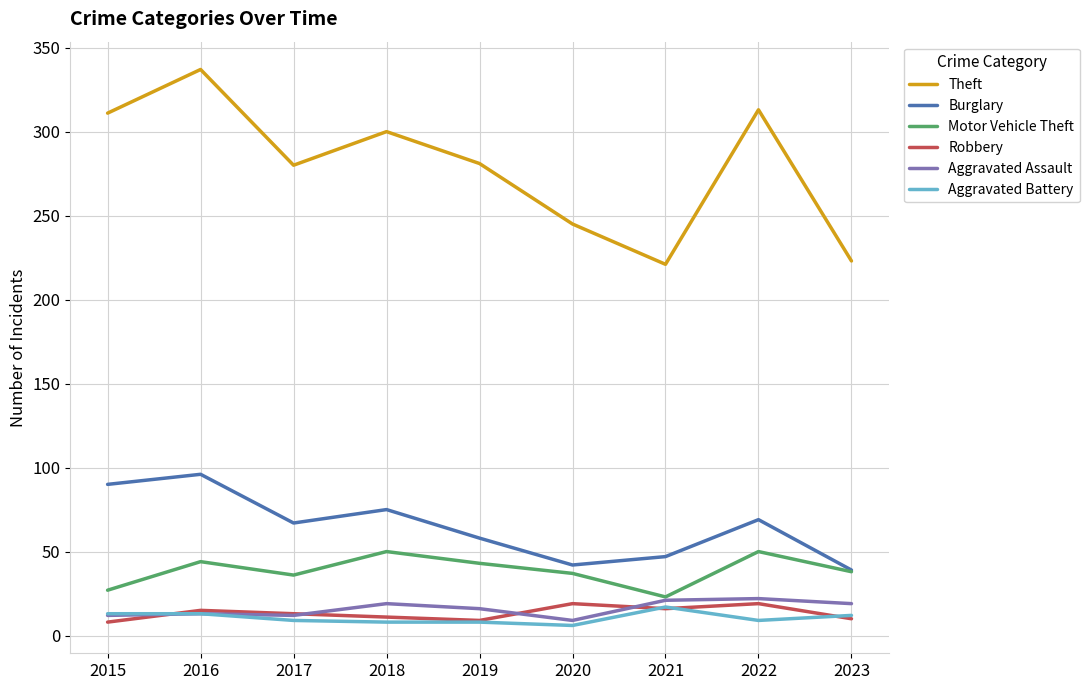

How many values in the Aggravated Assault series are below 16?

4